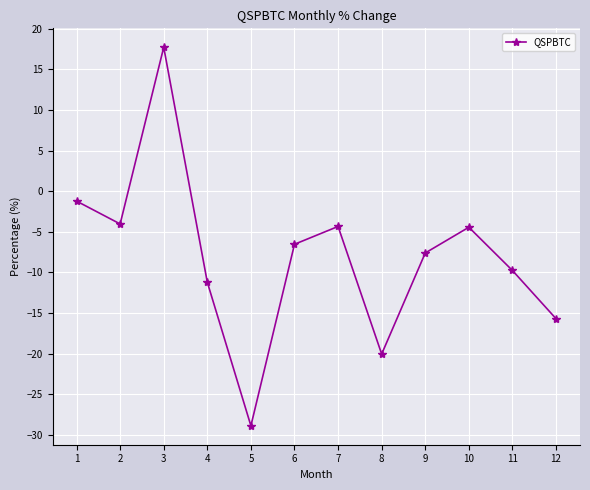

What is the value of the 5th point from the left?

-28.9